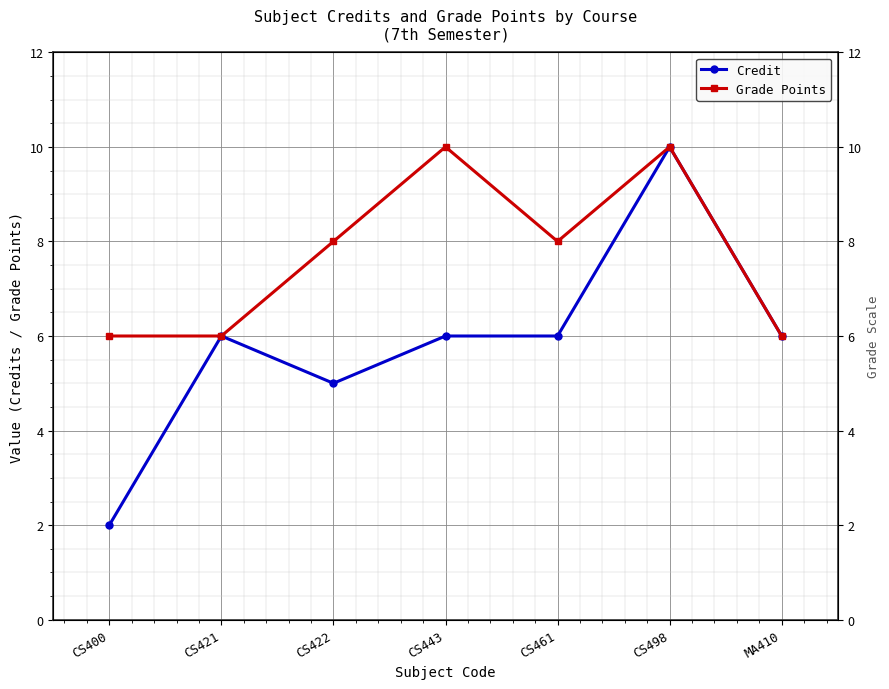

What are all the series names shown in the legend?

Credit, Grade Points